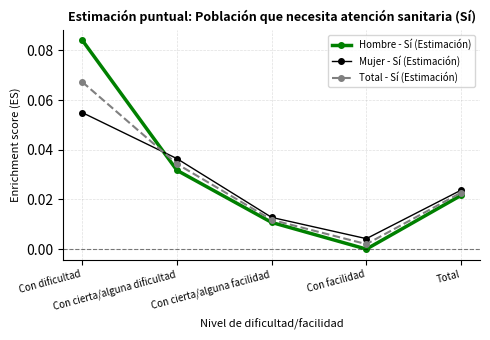

How many interior local valleys does the Hombre - Sí (Estimación) series have?

1